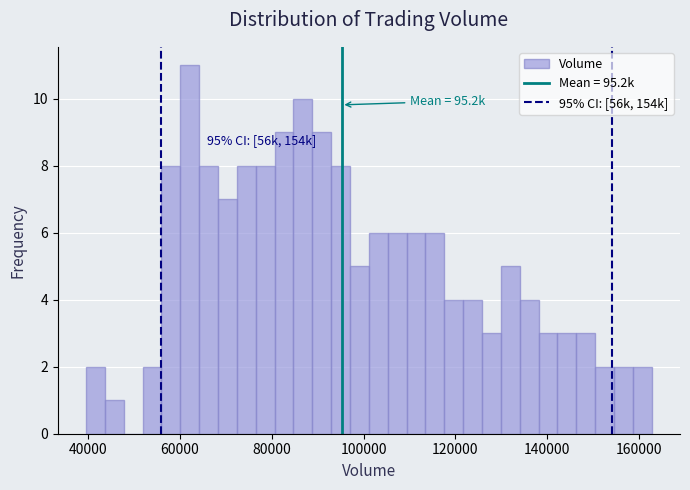

Around what value on the x-axis is the tallest bar? Give the approximate position of its centre, as read against the axis.

62000